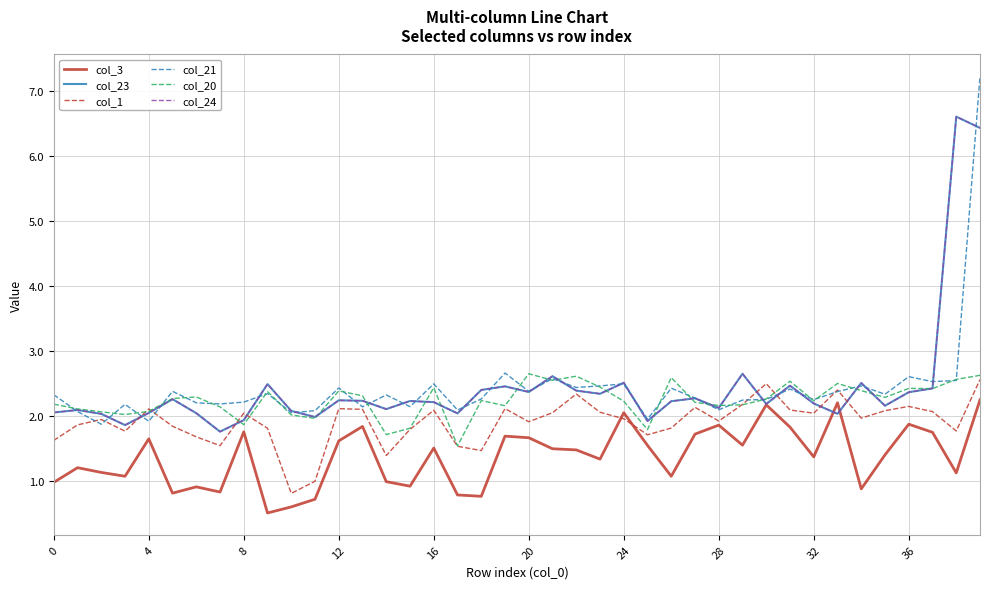

Does the chart display data point markers on the line(s)?

No